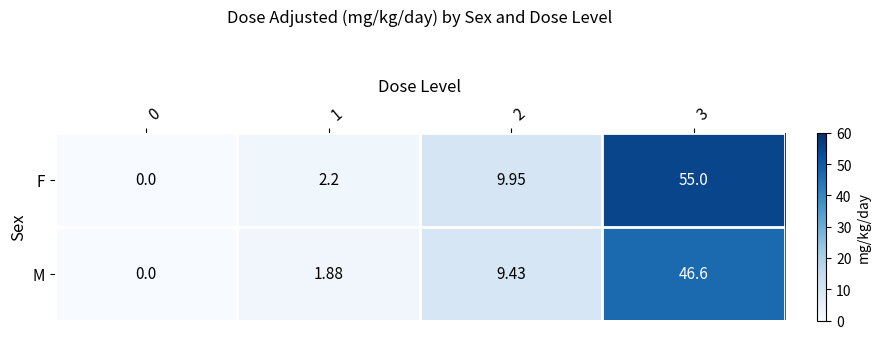

Which series has the largest total across all categories?

F